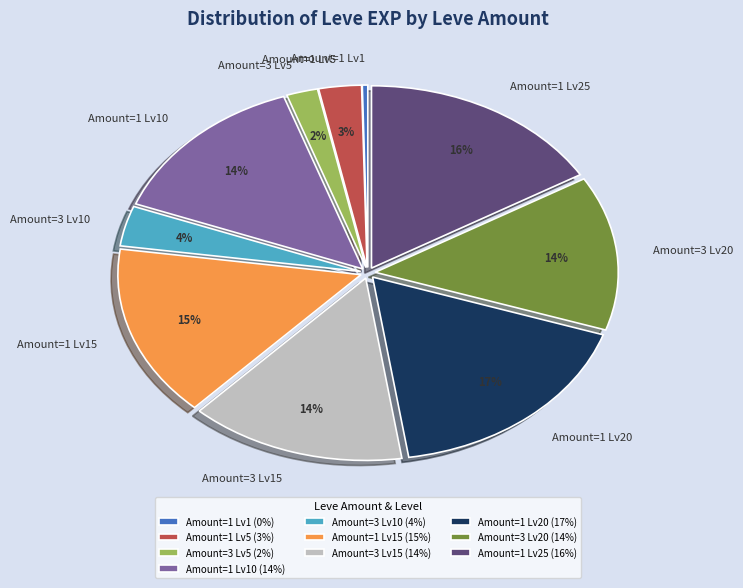

To the nearest percent, what is the average slice percentage?

10%